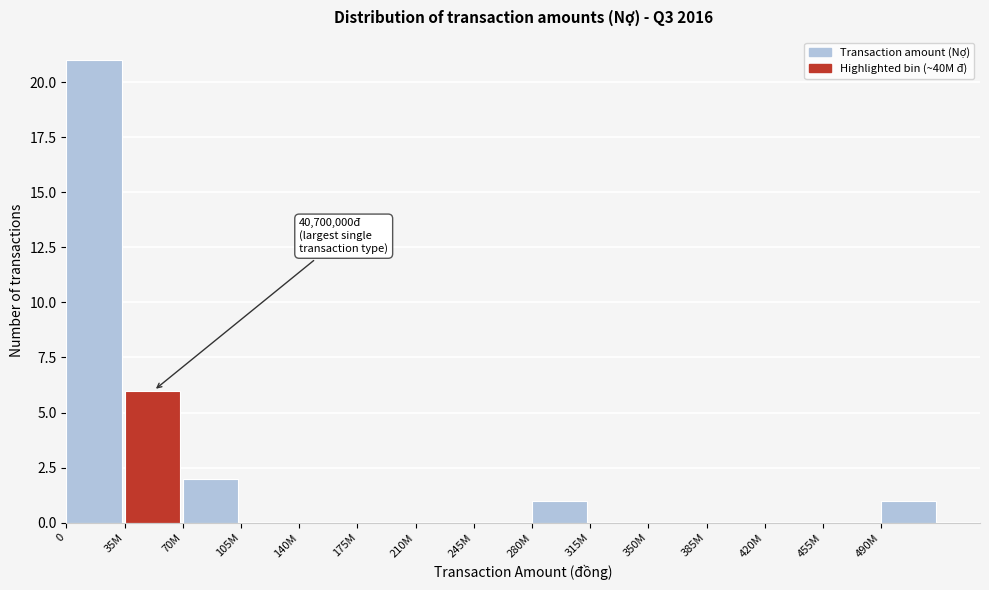

Reading left to right, extract all data points from this chart.

0=21	35M=6	70M=2	105M=0	140M=0	175M=0	210M=0	245M=0	280M=1	315M=0	350M=0	385M=0	420M=0	455M=0	490M=1